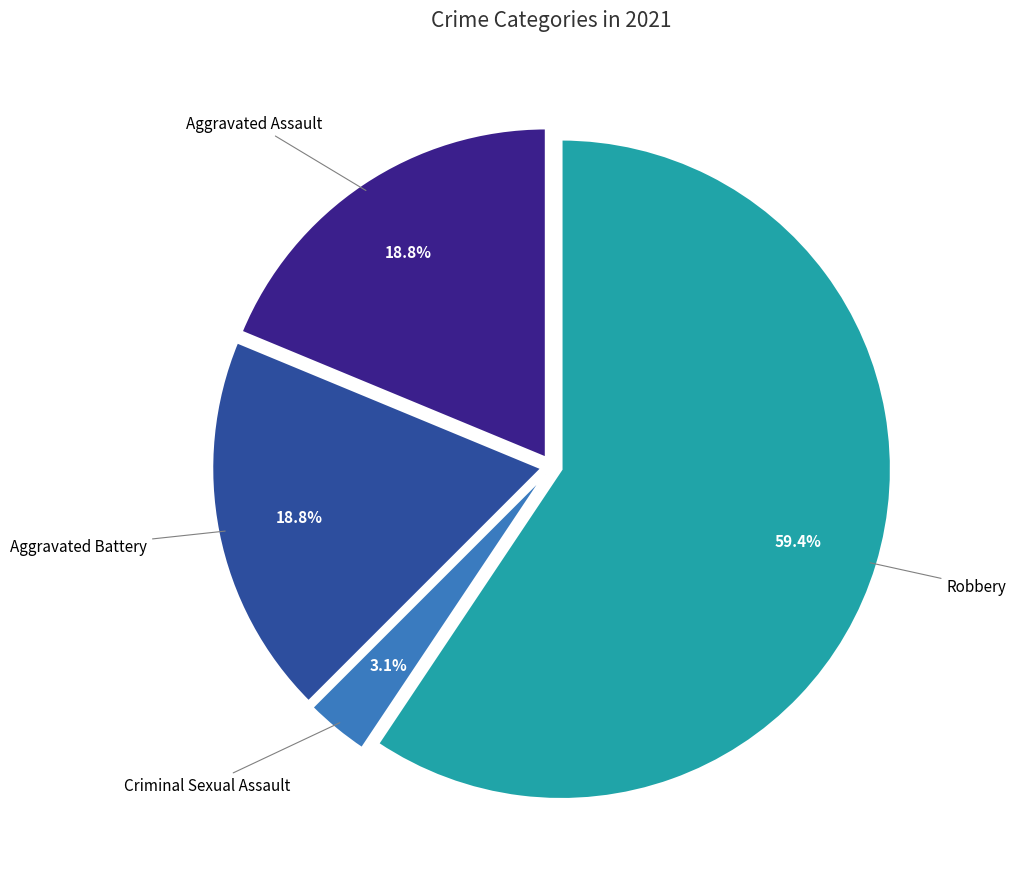

Does any single category account for the majority?

Yes